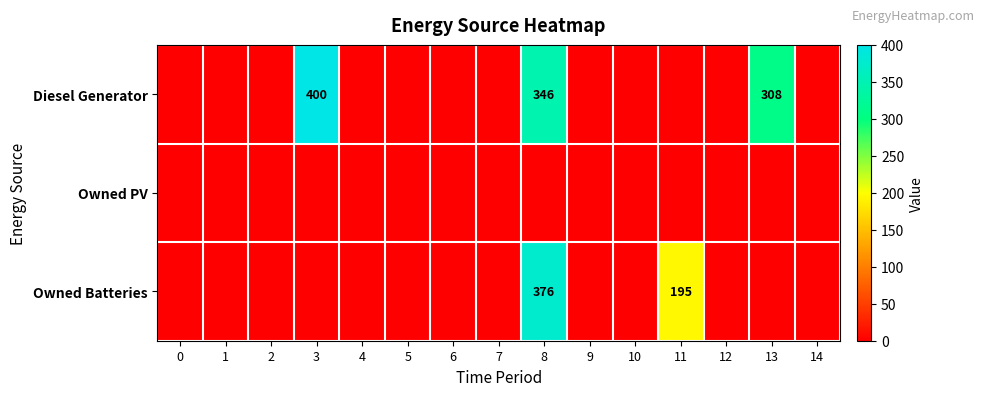

The value of Diesel Generator at 13 is 205. True or false?

False